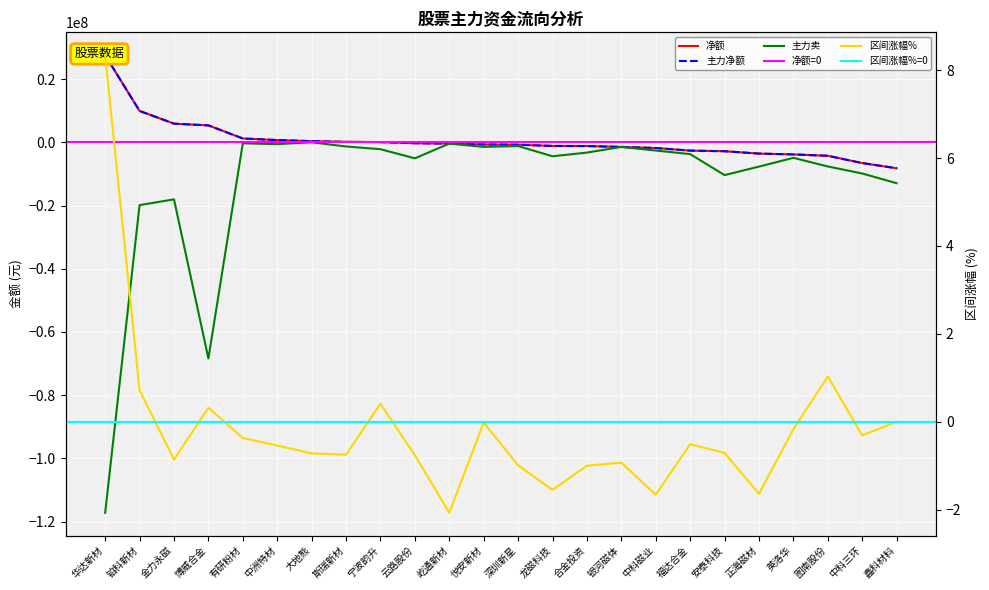

The value of 区间涨幅% at 中洲特材 is -0.5. True or false?

True